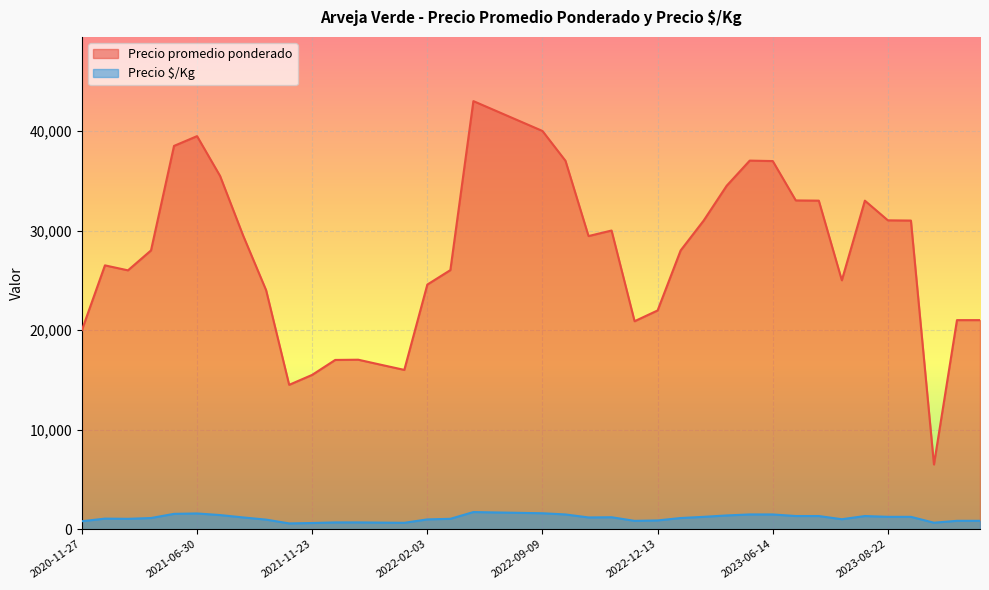

The Precio ·/Kg series shows 1120 at 2023-02-09. True or false?

True